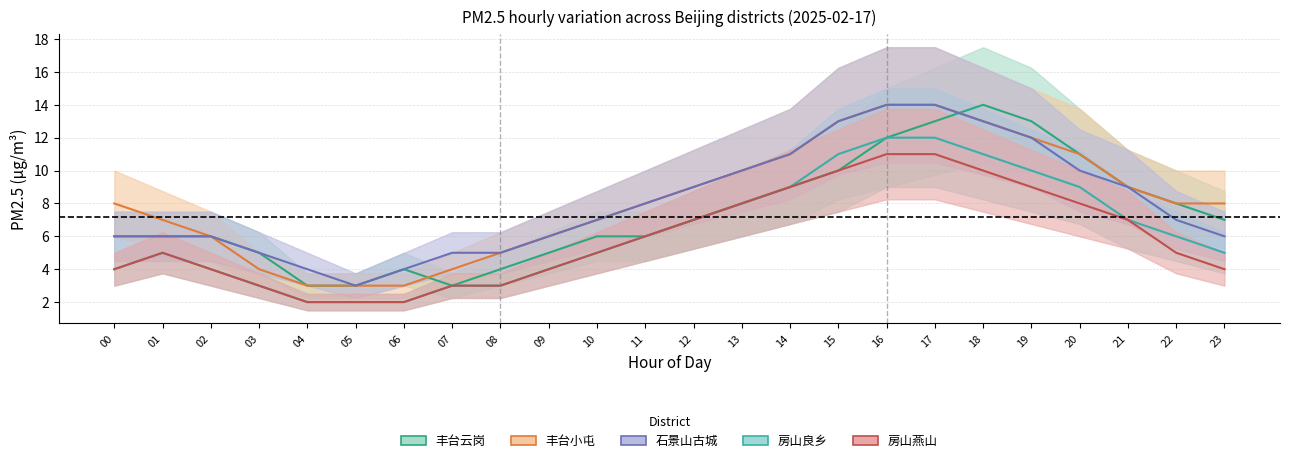

What is the value of the 石景山古城 point at the 14th from the left?

10